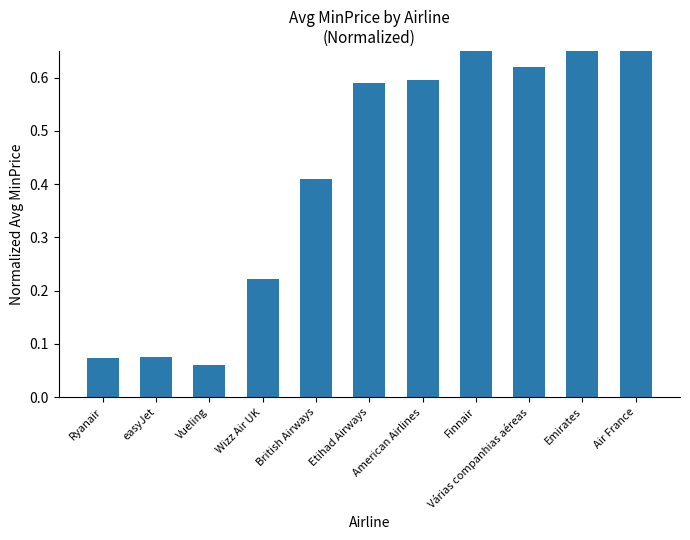

What is the label of the 2nd bar from the left?

easyJet